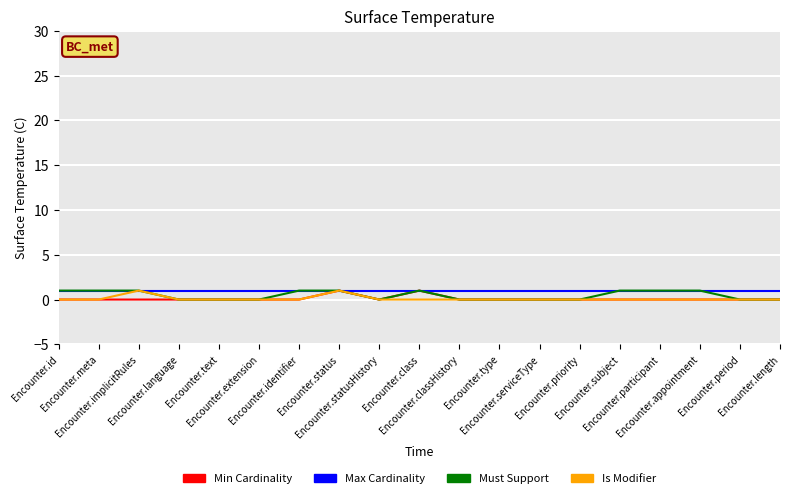

Is the value of Is Modifier at Encounter.length greater than the value of Min Cardinality at Encounter.participant?

No